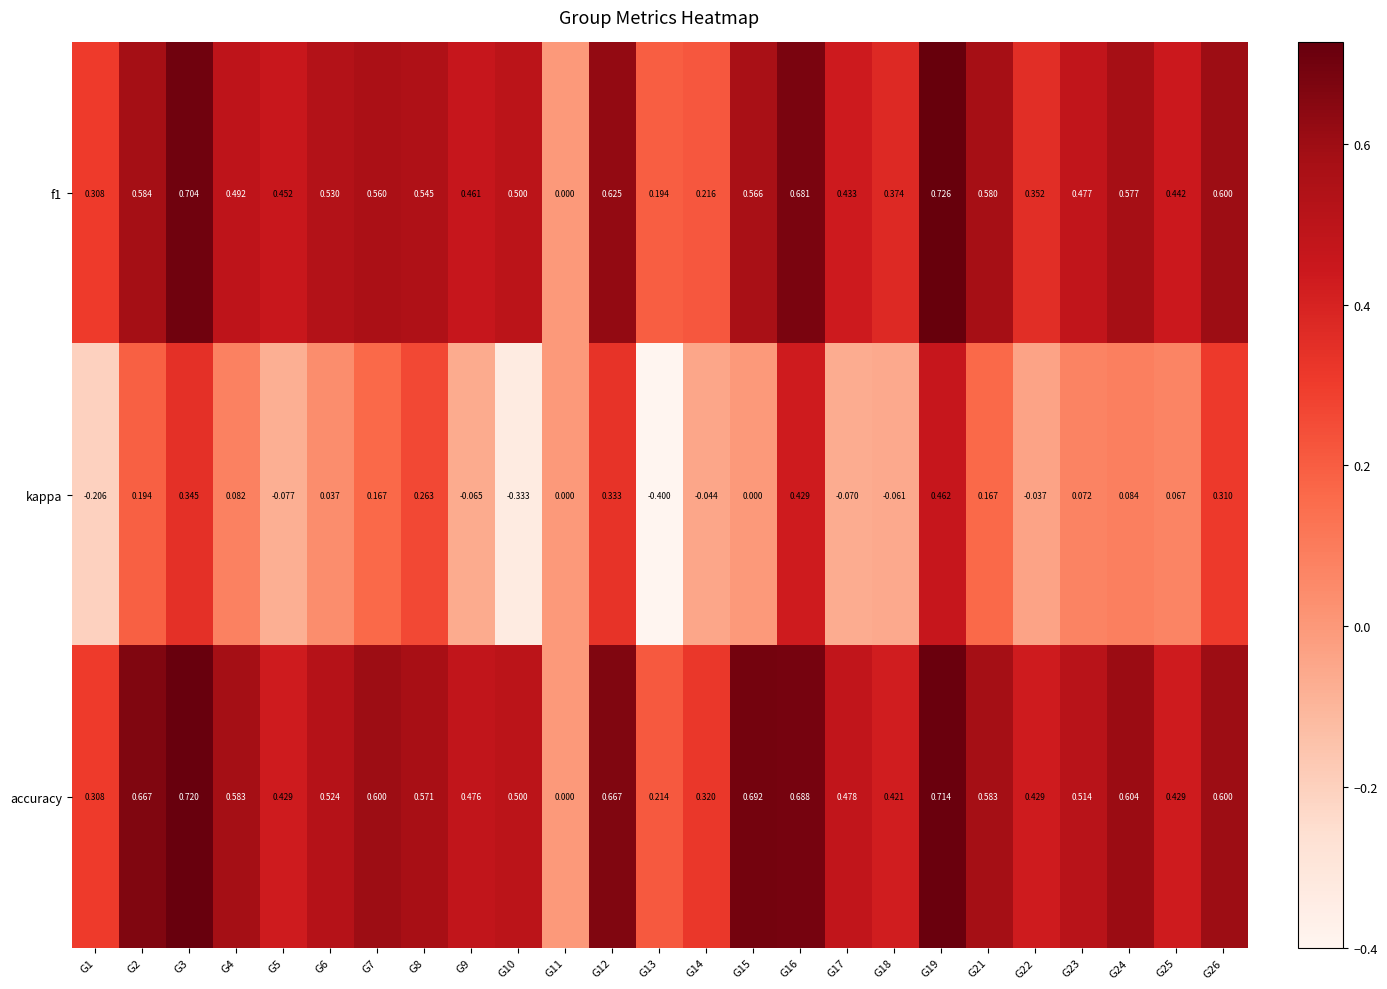

How many values in the f1 series exceed 0?

24